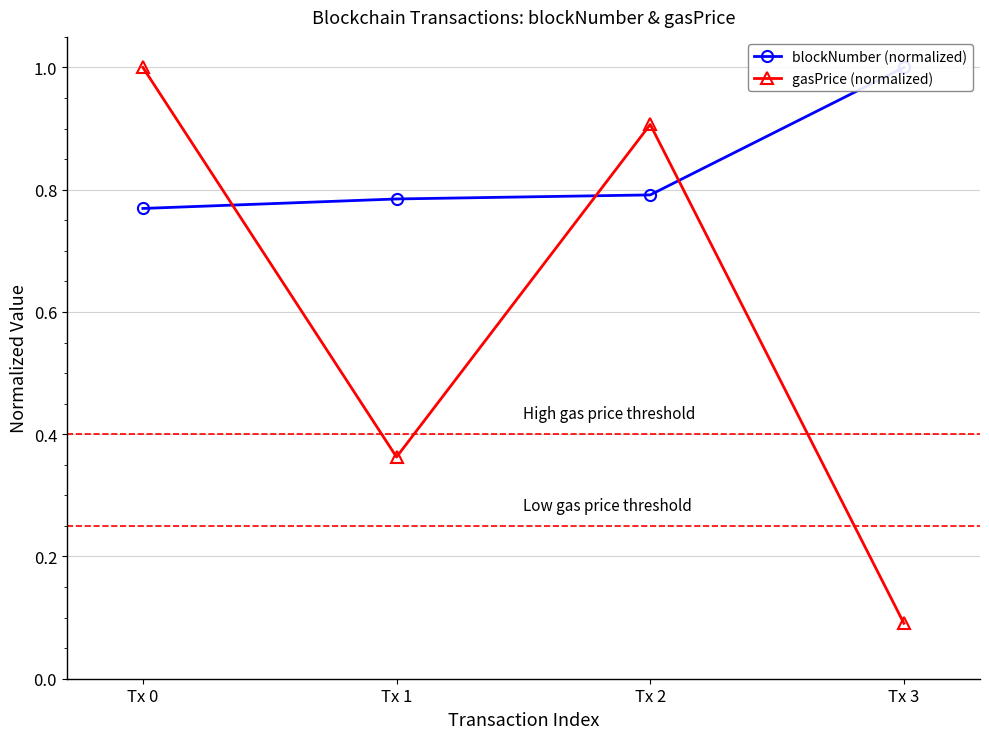

Which series changed the most between Tx 0 and Tx 2?

gasPrice (normalized)